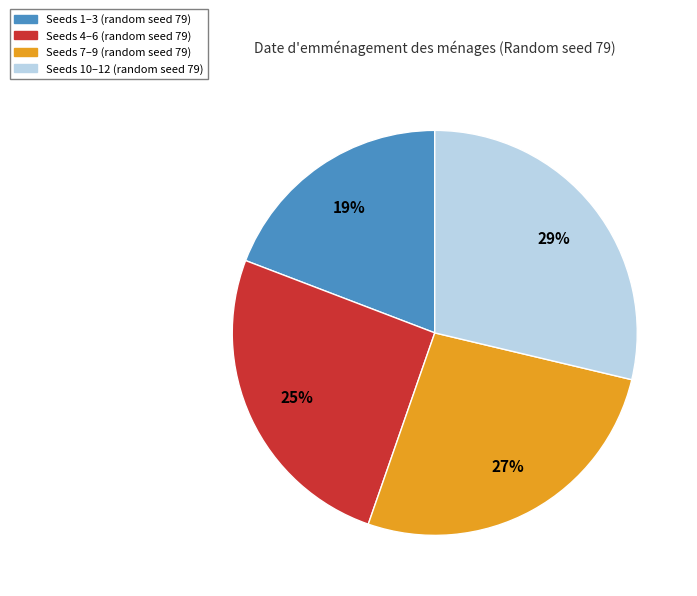

To the nearest percent, what portion does Seeds 1–3 (random seed 79) represent?

19%